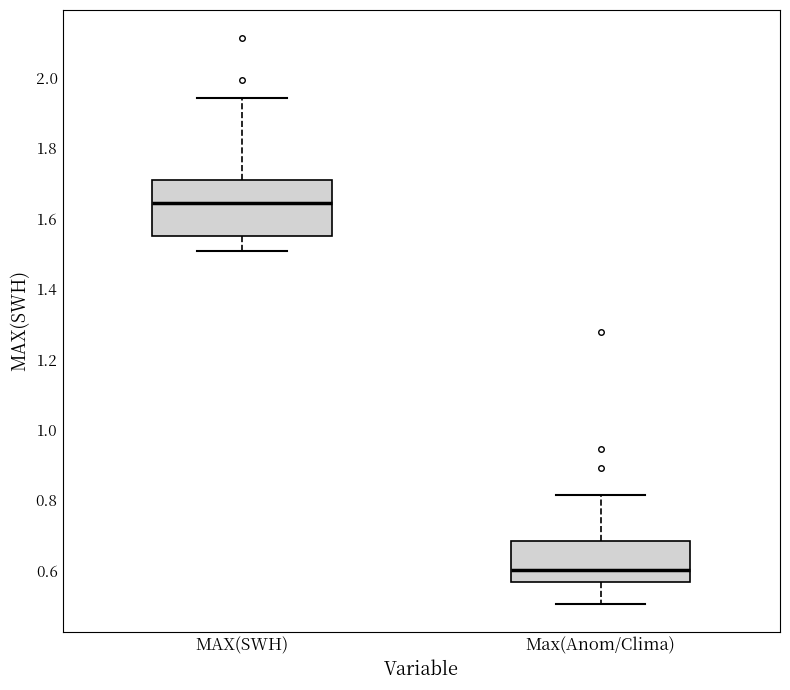

Reading left to right, read every box against the y-axis: the position of its median line, the range the box covers, and the ends of its whiskers. The values are not printed on the chart, so give them approximately, as read against the axis.

MAX(SWH): median 1.64, box 1.56 to 1.70, whiskers 1.50 to 1.94
Max(Anom/Clima): median 0.60, box 0.56 to 0.68, whiskers 0.50 to 0.82